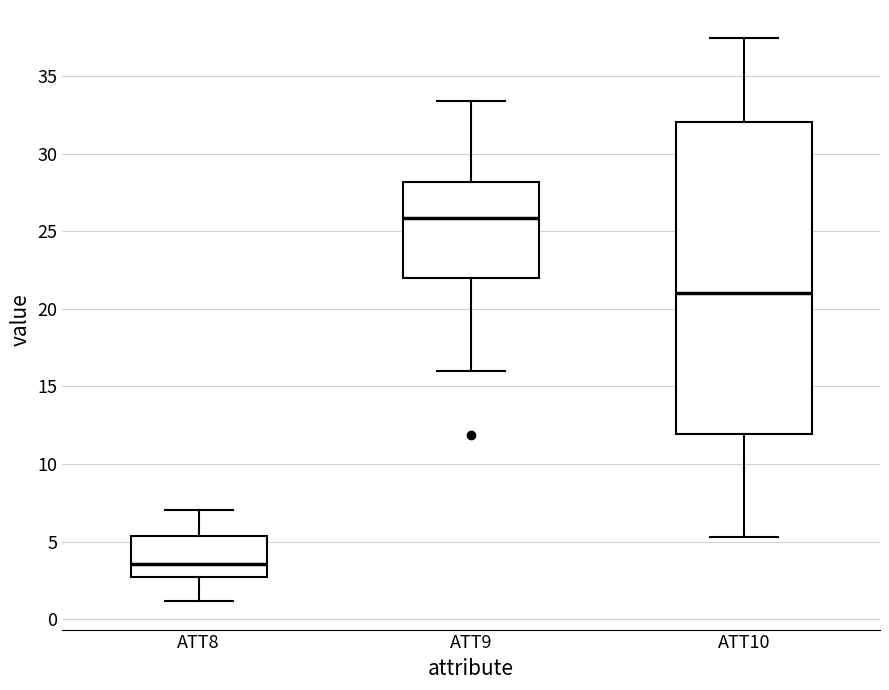

Reading left to right, read every box against the y-axis: the position of its median line, the range the box covers, and the ends of its whiskers. The values are not printed on the chart, so give them approximately, as read against the axis.

ATT8: median 3.5, box 2.5 to 5.5, whiskers 1.0 to 7.0
ATT9: median 26.0, box 22.0 to 28.0, whiskers 16.0 to 33.5
ATT10: median 21.0, box 12.0 to 32.0, whiskers 5.5 to 37.5